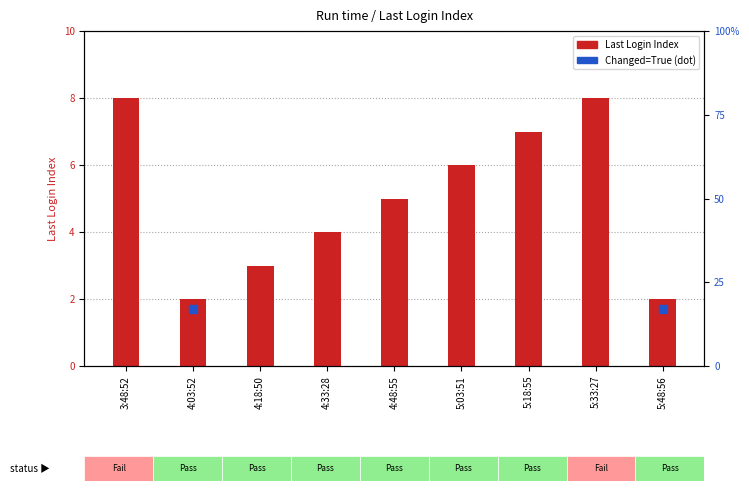

Between 4:18:50 and 5:03:51, which is larger?

5:03:51